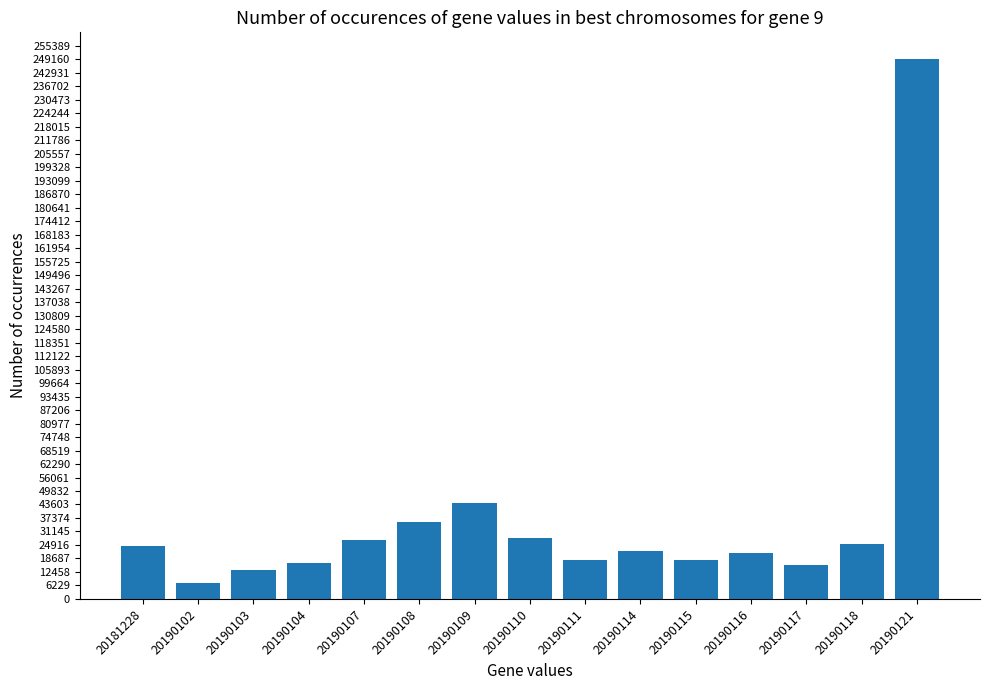

Approximately how many times larger is the value at 20190107 compared to 20190104?

1.6